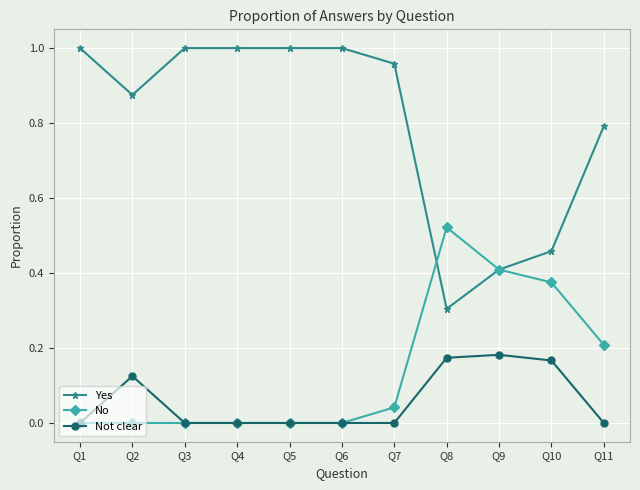

What is the sum of all No values?

1.6